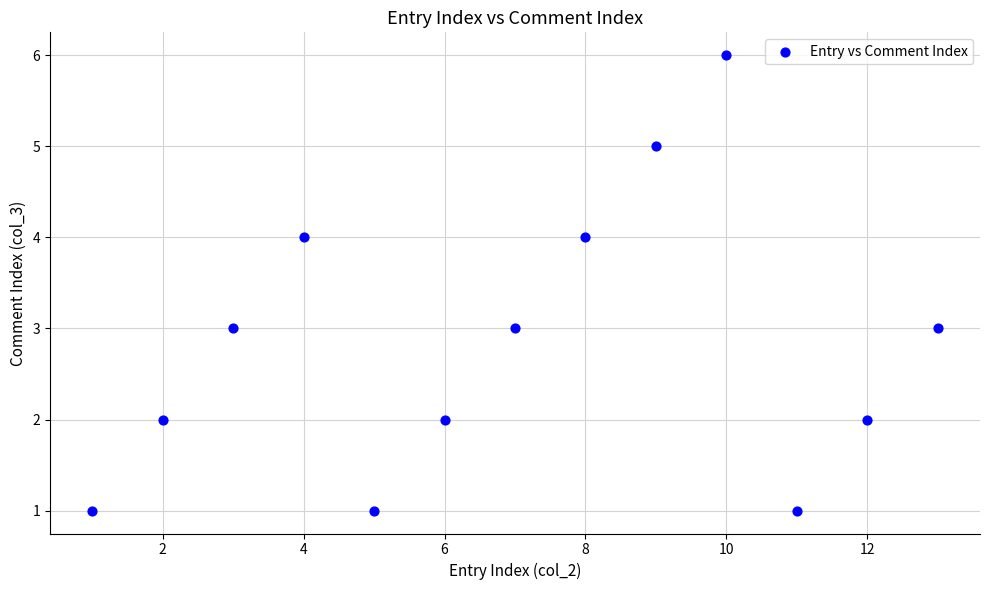

What is the range of Y values (max minus min)?

5